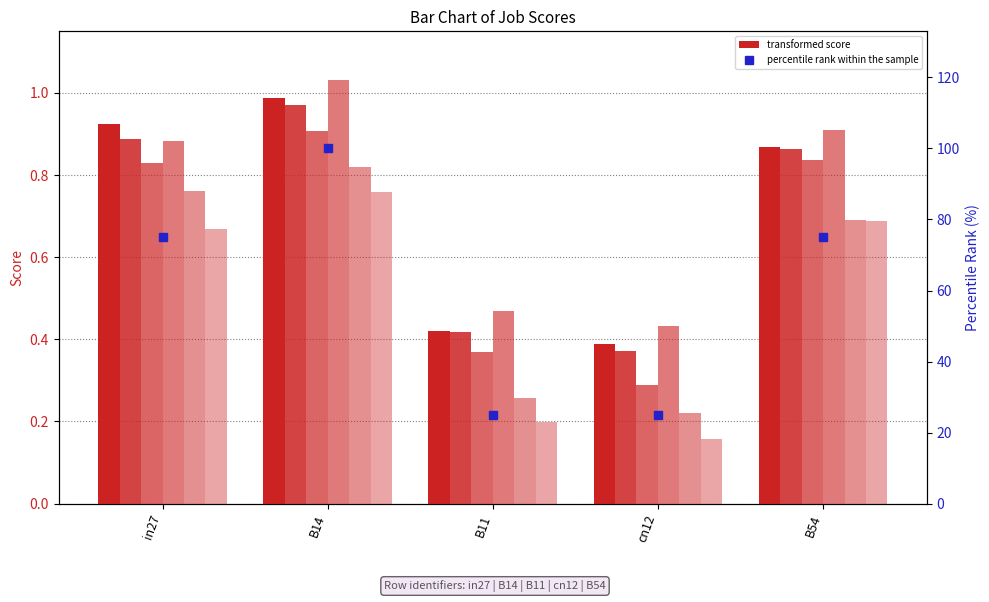

Reading right to left, list all the values displayed in this chart.

job156_scenario0_329: 0.9	0.4	0.4	1.0	0.9
job159_scenario0_333: 0.9	0.4	0.4	1.0	0.9
job166_scenario0_345: 0.8	0.3	0.4	0.9	0.8
job170_scenario1_351: 0.9	0.4	0.5	1.0	0.9
job172_scenario0_354: 0.7	0.2	0.3	0.8	0.8
job174_scenario0_359: 0.7	0.2	0.2	0.8	0.7